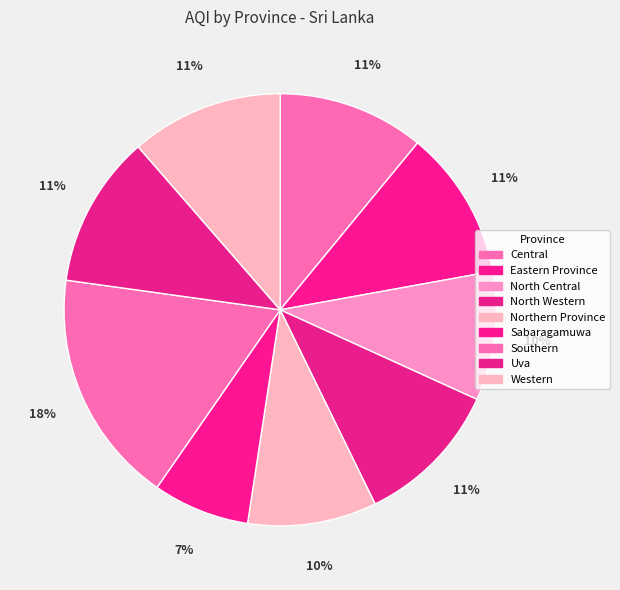

What percentage is the Central slice, to the nearest percent?

11%